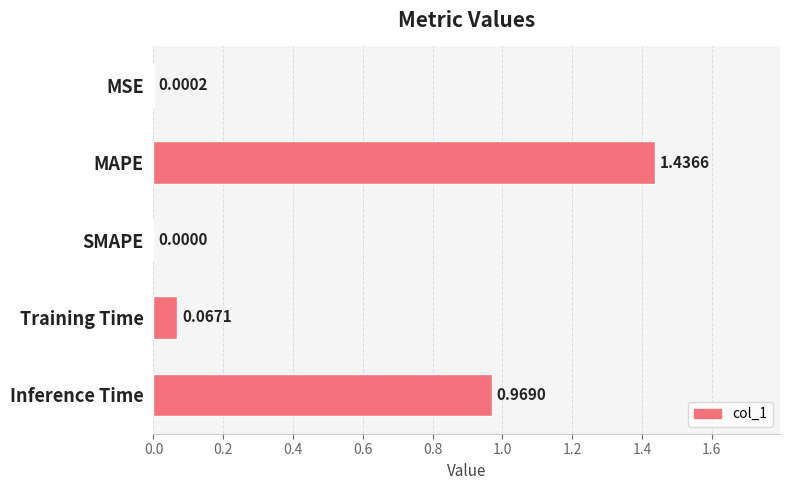

At which category does the chart reach its peak across all series?

MAPE